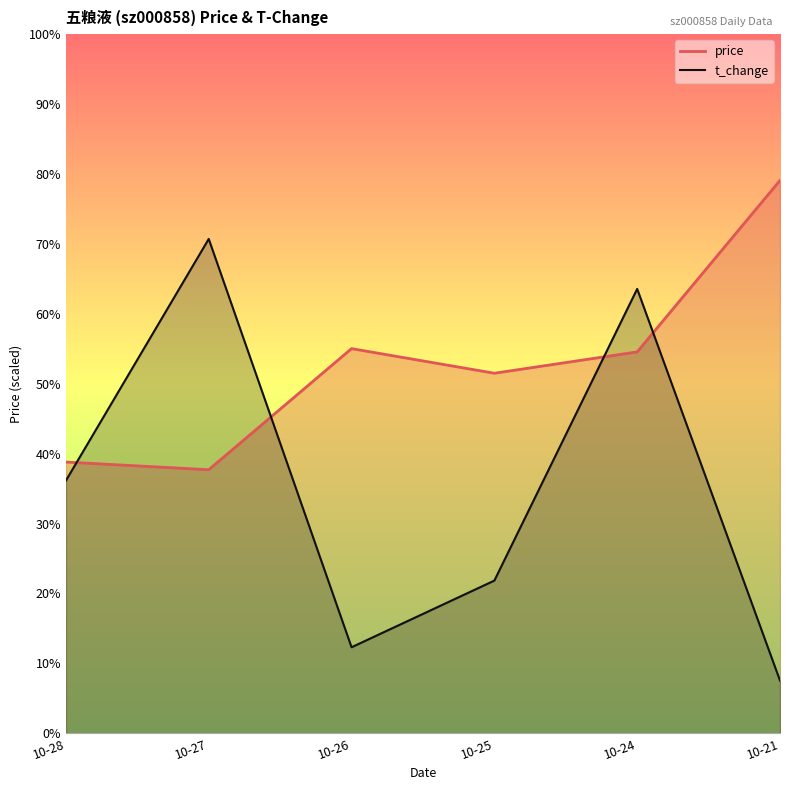

Does the chart have visible grid lines?

No